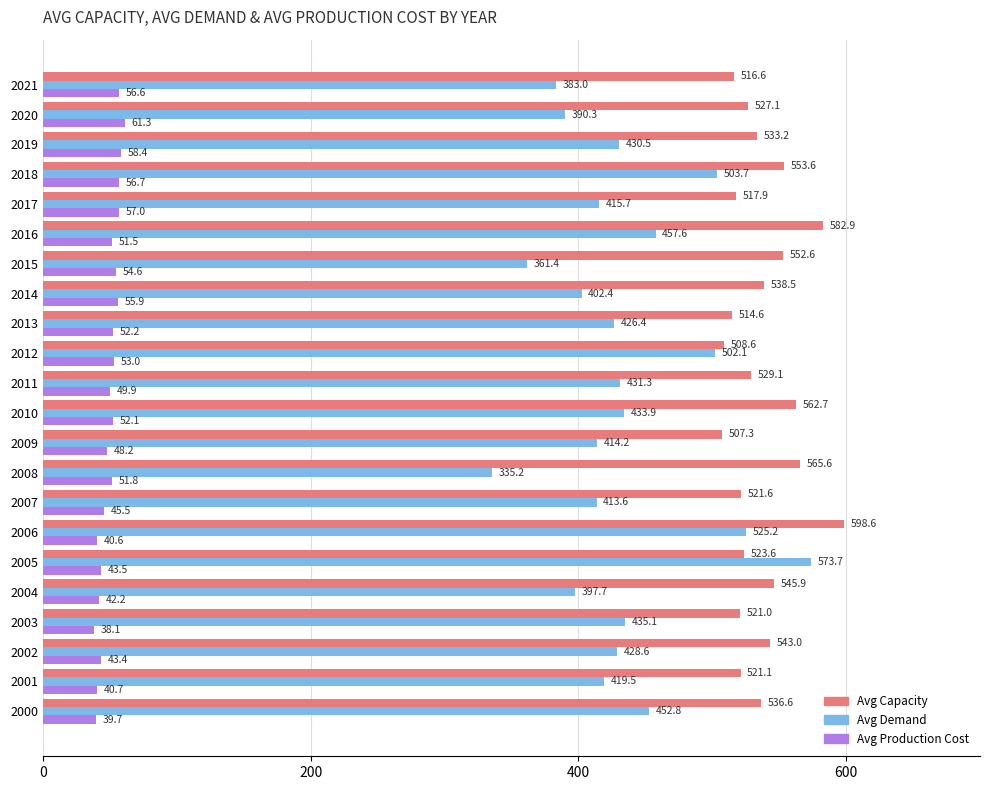

The value of Avg Demand at 2010 is 433.9. True or false?

True